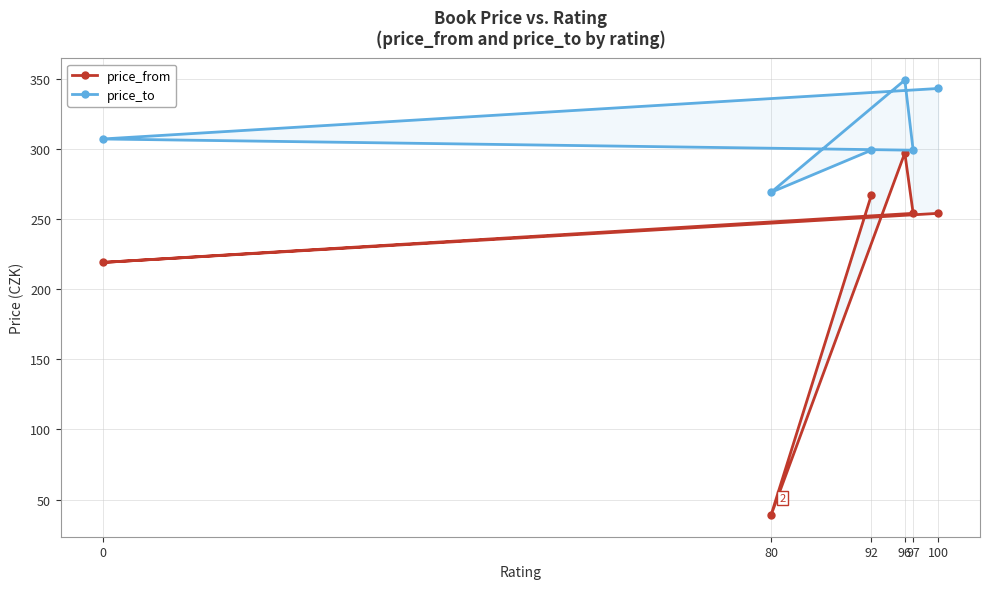

How many interior local peaks does the price_from series have?

1